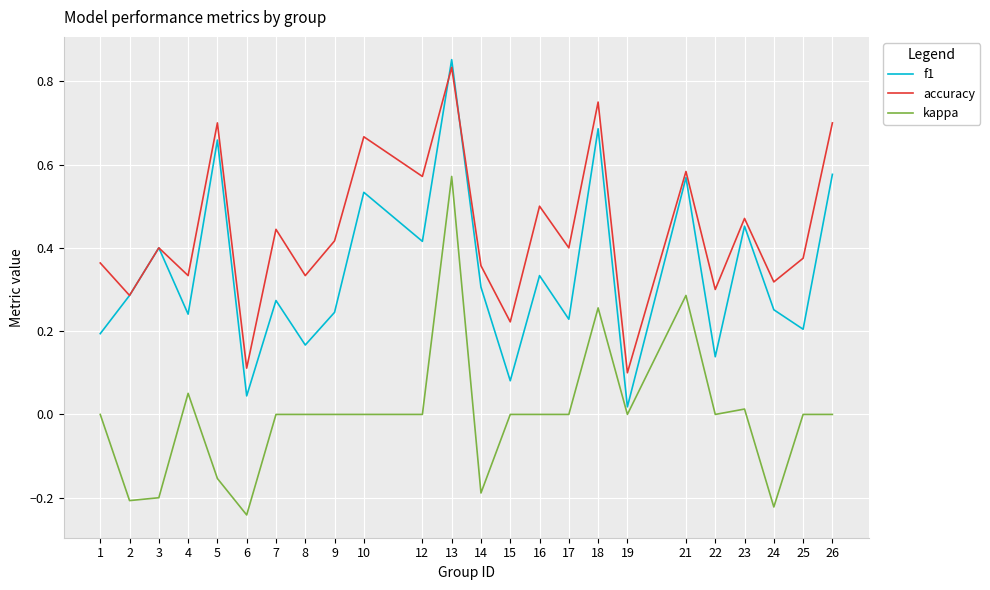

Between 6 and 14, which series saw the biggest shift?

f1